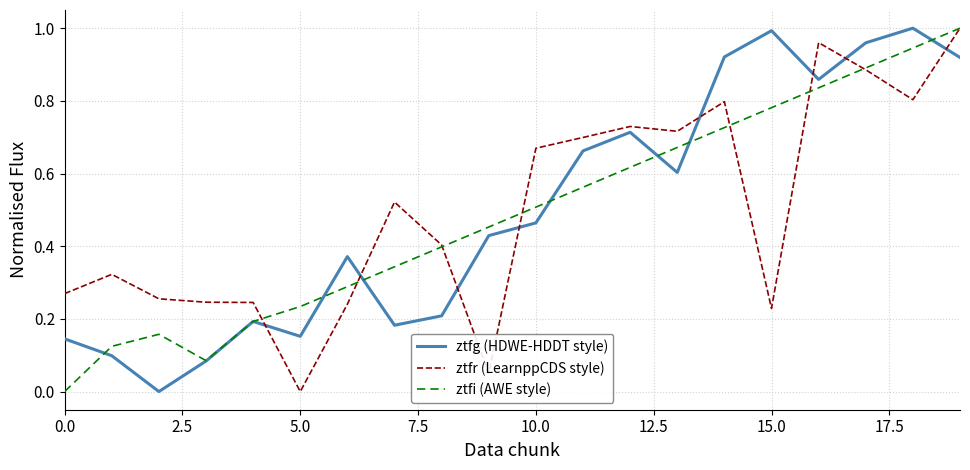

Count the number of data series in this chart.

3